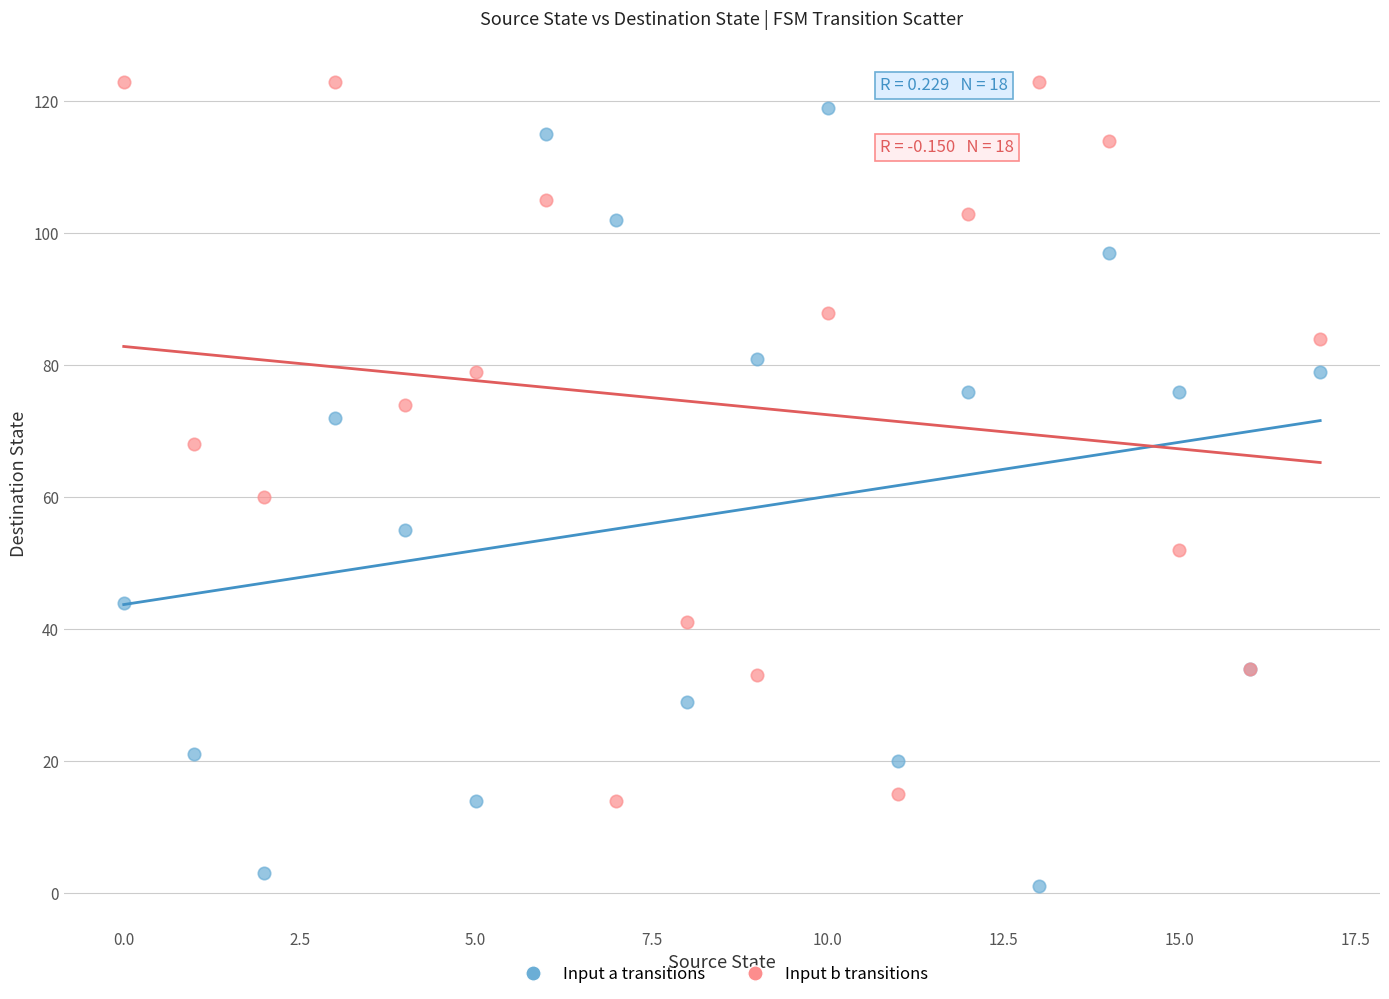

Which series reaches the minimum Y coordinate?

Input a transitions